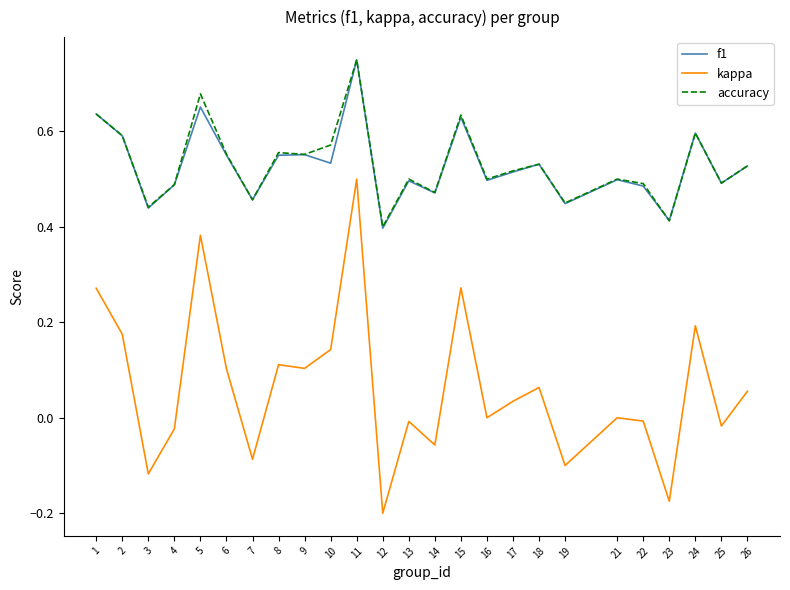

Which series changed the most between 19 and 23?

kappa